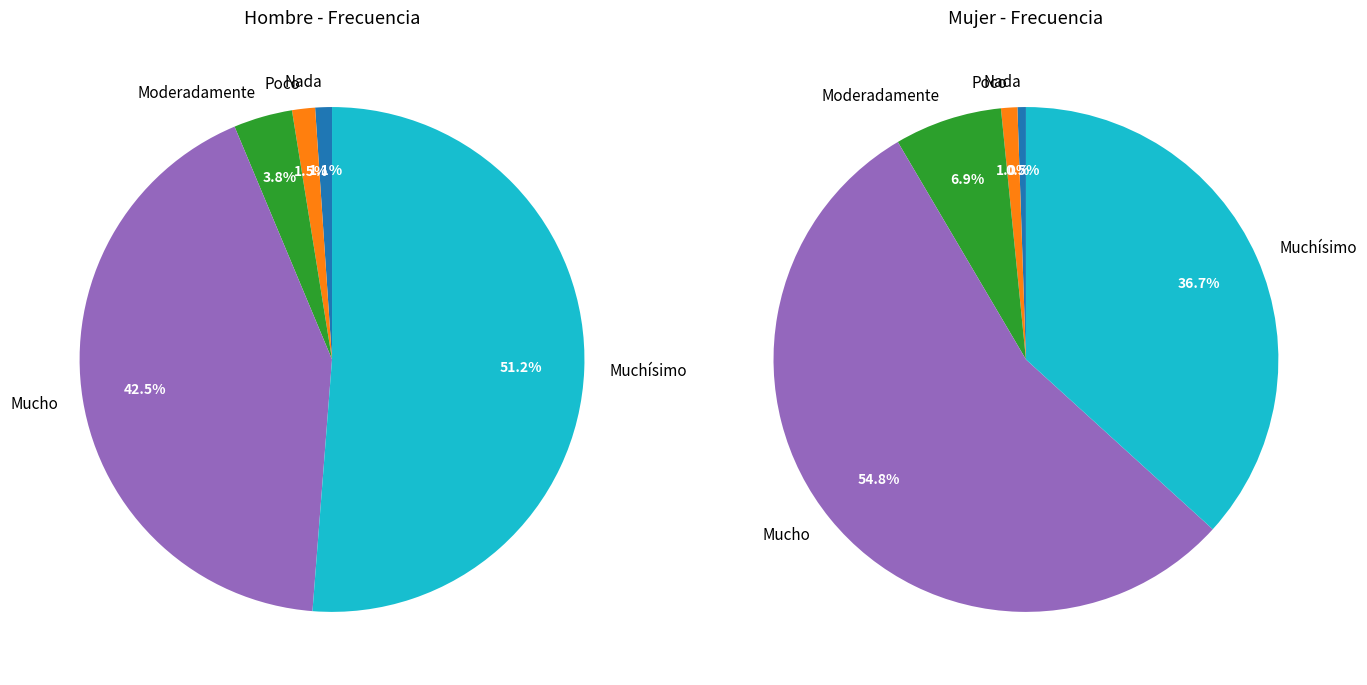

Does 2 account for over 50% of the chart?

No